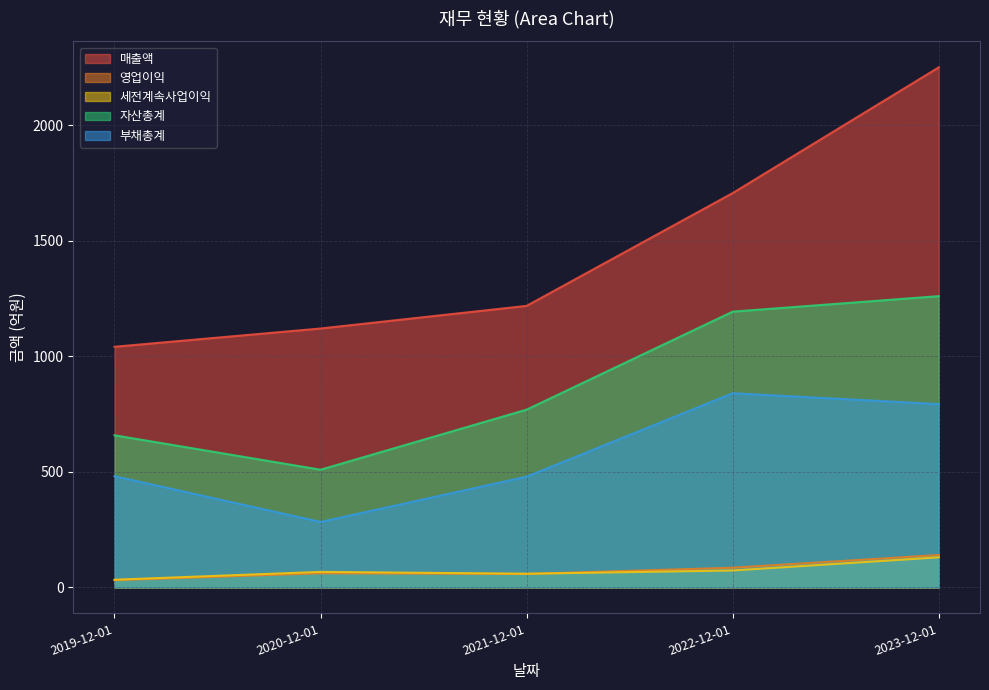

At which category does 자산총계 reach its first local valley?

2020-12-01